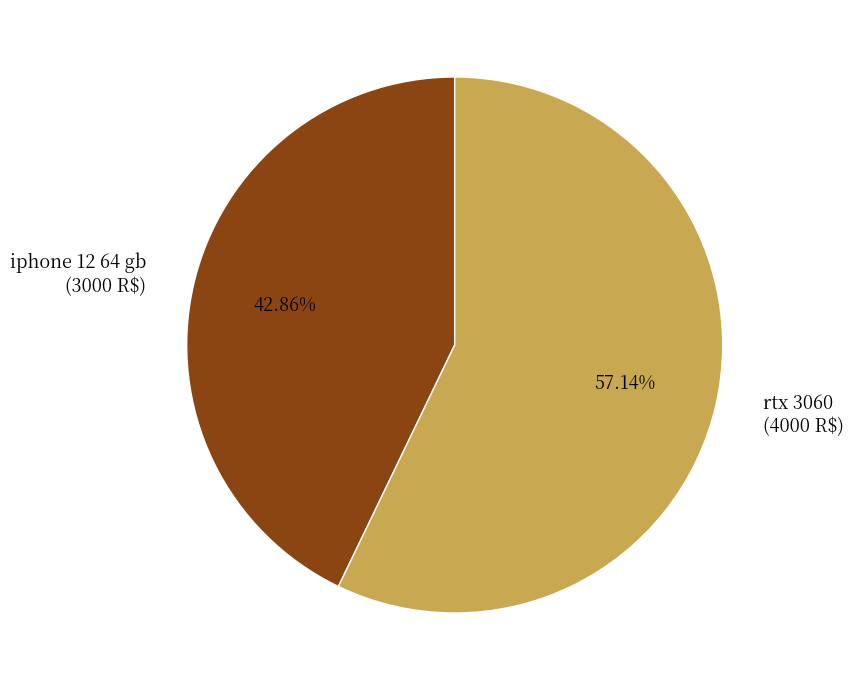

Rank the categories by value from lowest to highest.

iphone 12 64 gb, rtx 3060